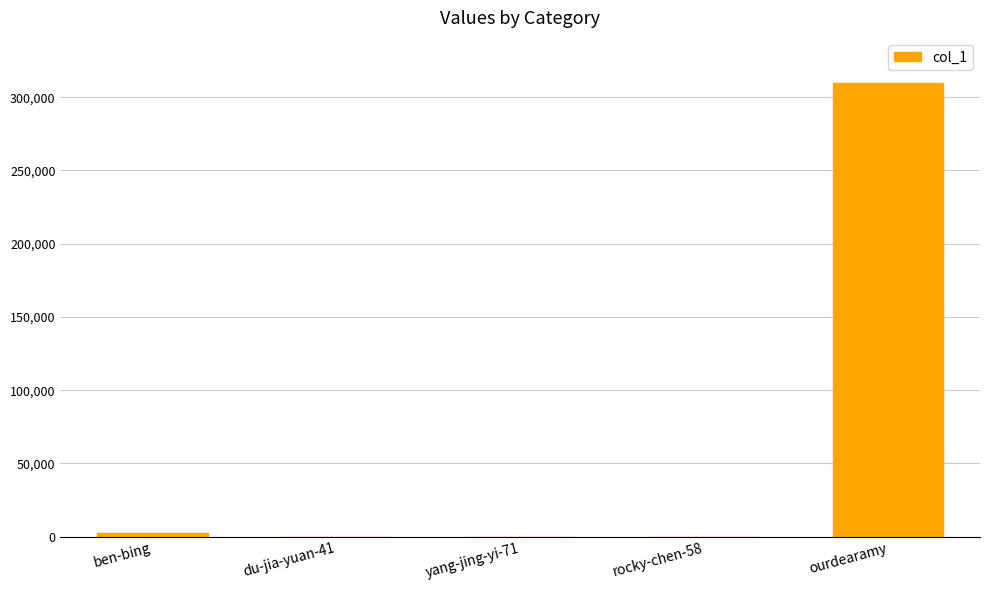

Which has a higher value, du-jia-yuan-41 or ourdearamy?

ourdearamy